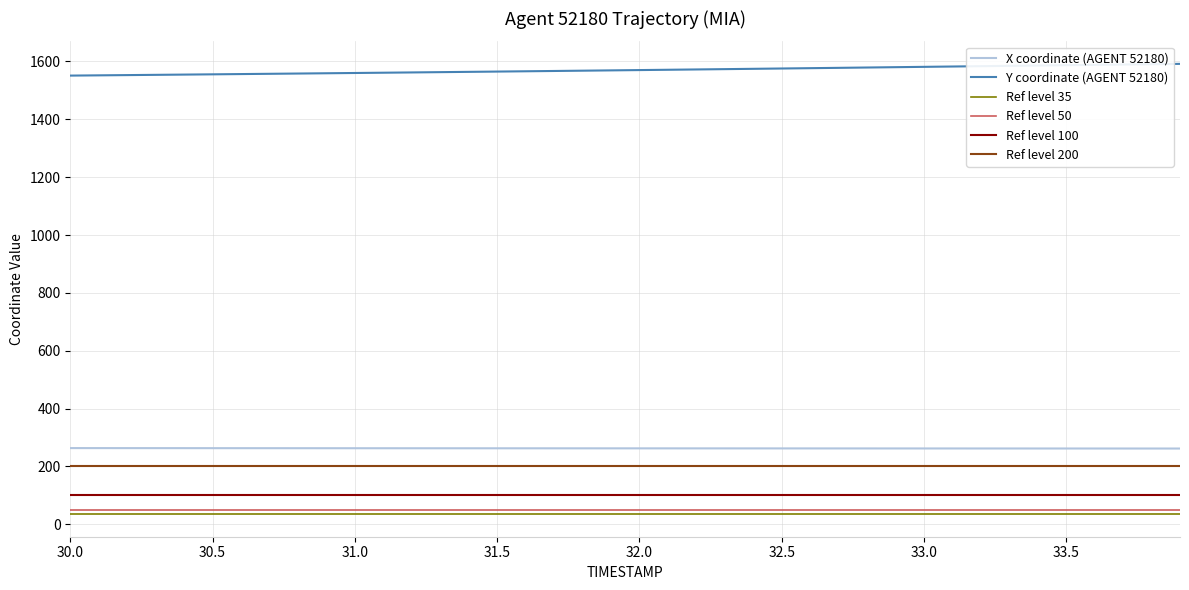

True or false: Y coordinate (AGENT 52180) and X coordinate (AGENT 52180) intersect in this chart.

False